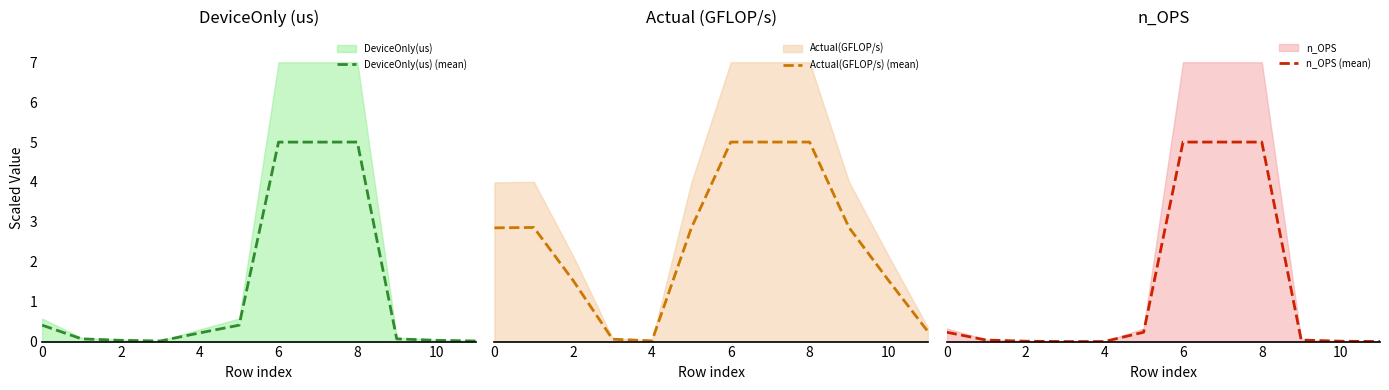

Reading right to left, list all the values displayed in this chart.

DeviceOnly(us) (mean): 0.0	0.0	0.1	5.0	5.0	5.0	0.4	0.2	0.0	0.0	0.1	0.4
Actual(GFLOP/s) (mean): 0.3	1.5	2.9	5.0	5.0	5.0	2.9	0.0	0.1	1.5	2.9	2.9
n_OPS (mean): 0.0	0.0	0.0	5.0	5.0	5.0	0.2	0.0	0.0	0.0	0.0	0.2